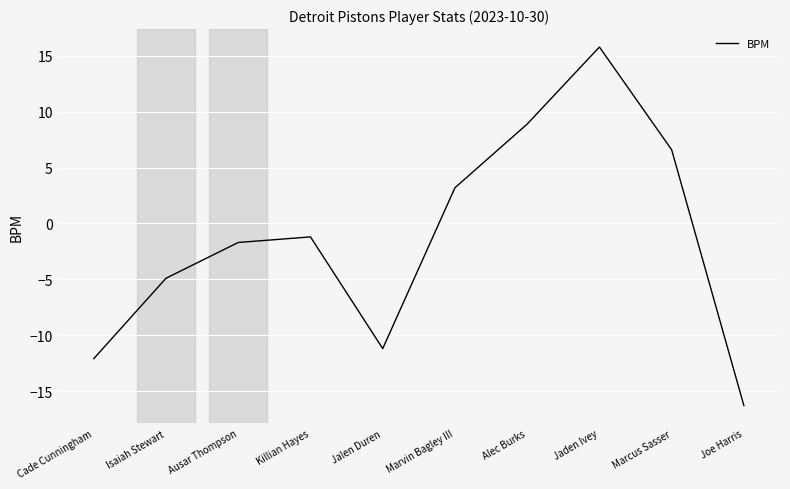

What position from the right is Cade Cunningham?

10